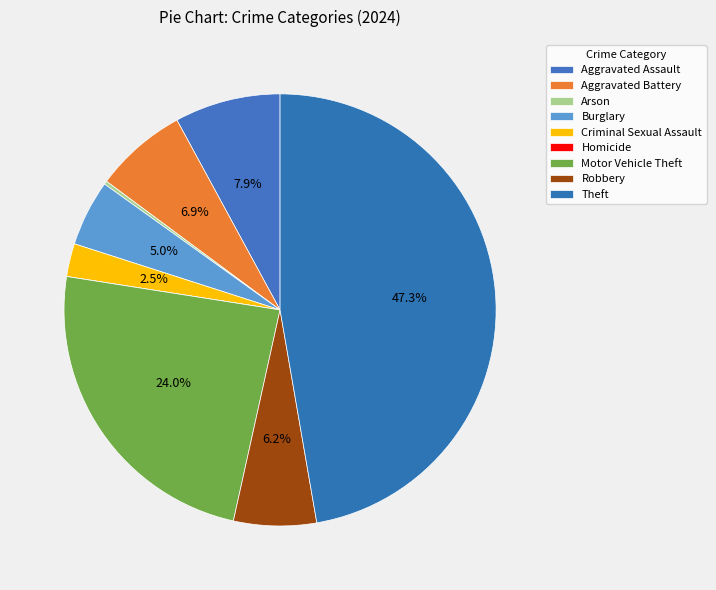

Is Aggravated Battery the majority of the pie?

No